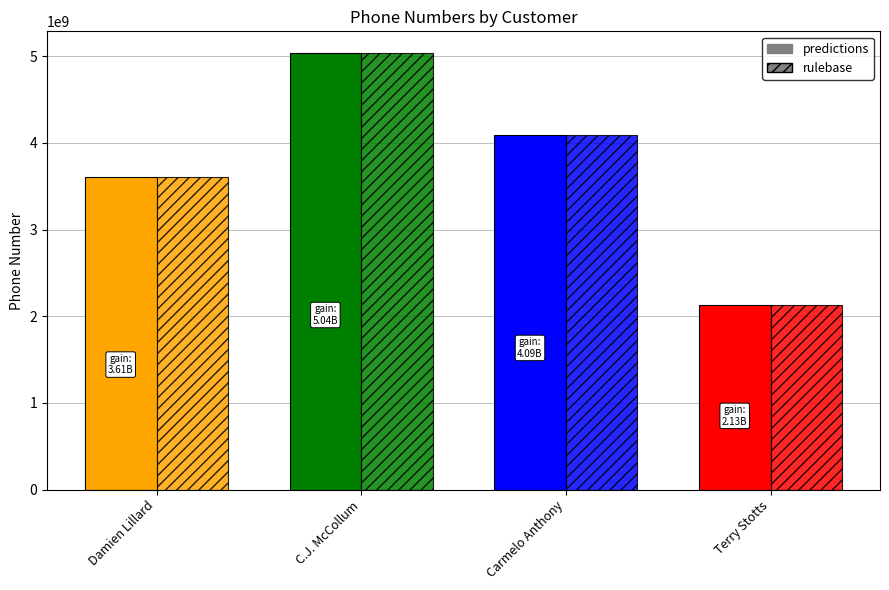

What is the smallest value displayed?

2125552345